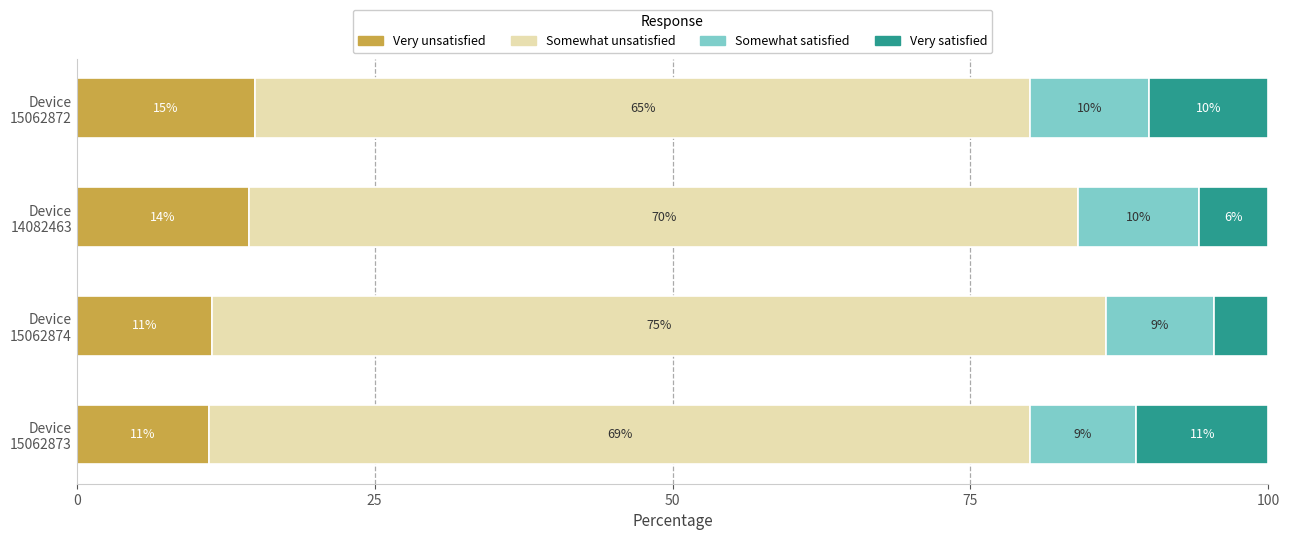

What are all the series names shown in the legend?

Very unsatisfied, Somewhat unsatisfied, Somewhat satisfied, Very satisfied